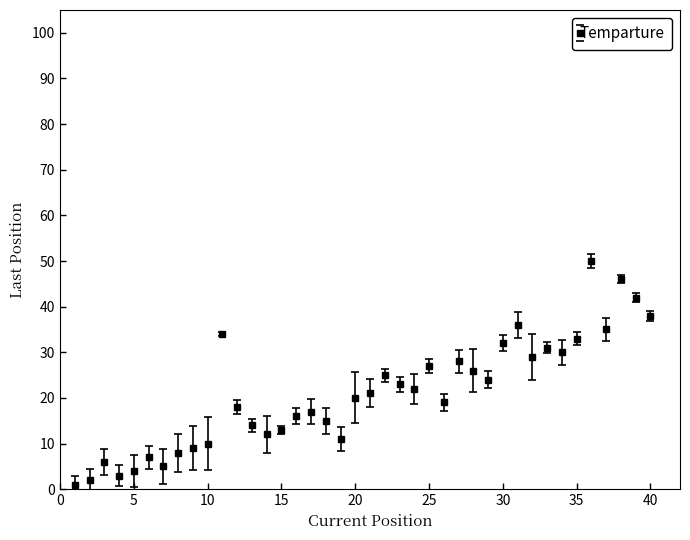

What is the greatest value displayed?

50